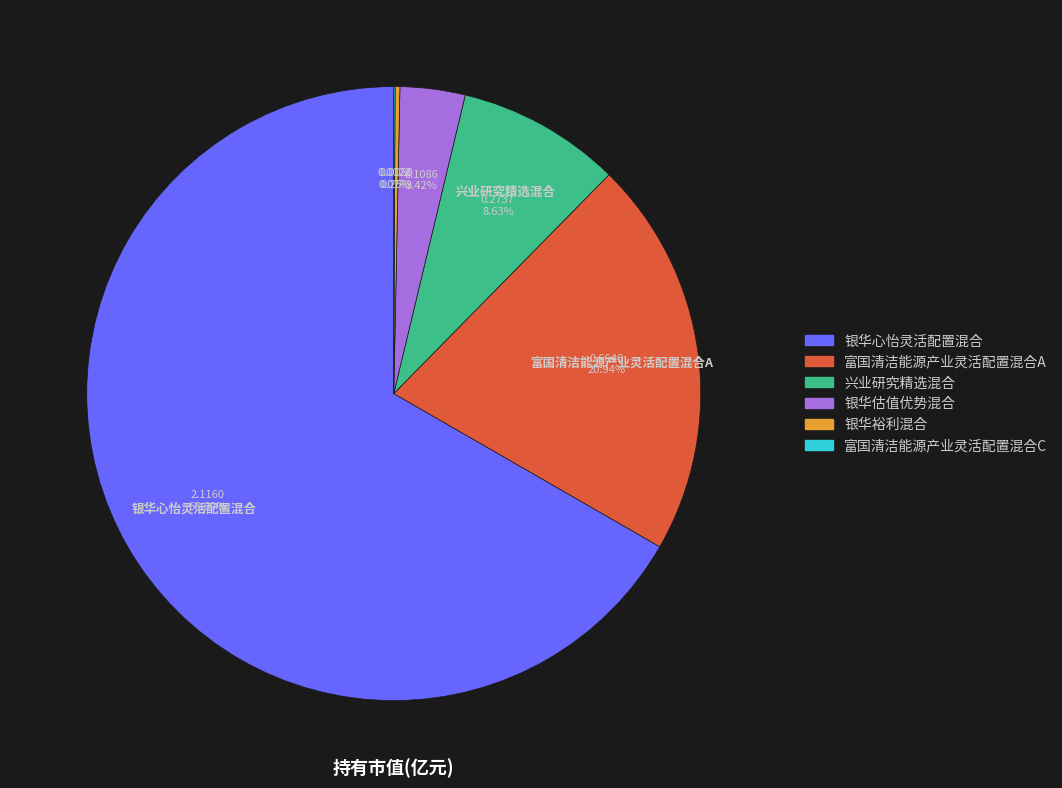

To the nearest percent, what percentage of the pie is 富国清洁能源产业灵活配置混合A?

21%